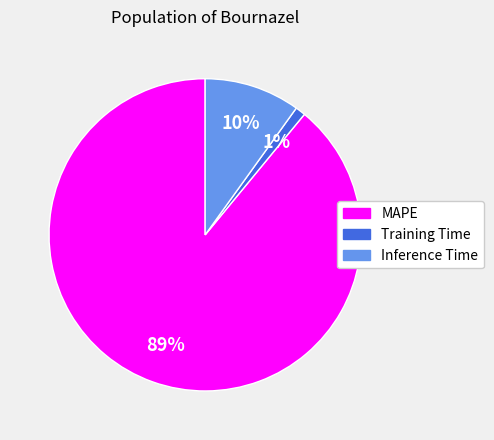

Which category has the biggest portion of the pie?

MAPE